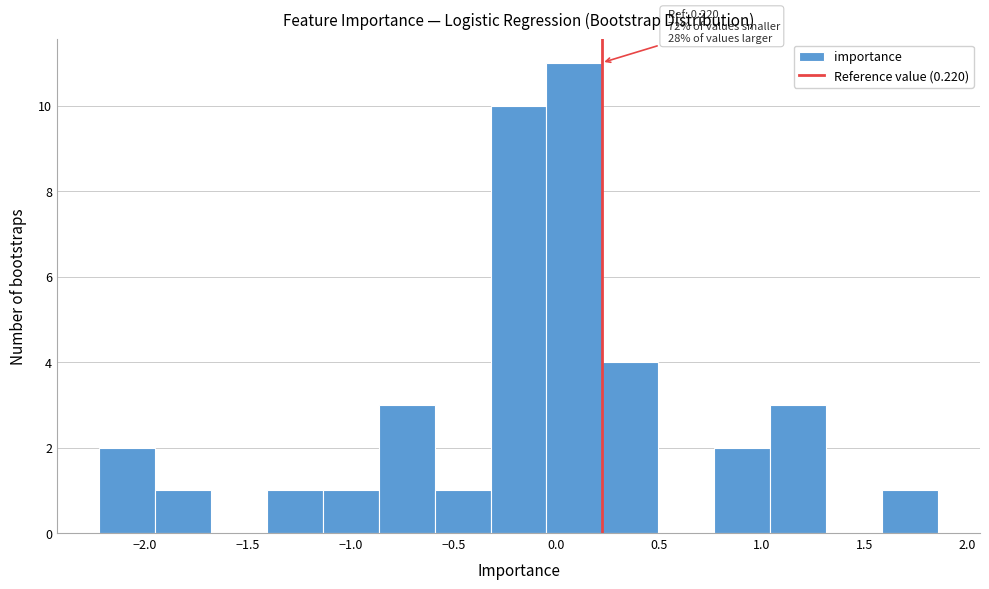

Which range on the x-axis has the tallest bar?

-0.05 to 0.20